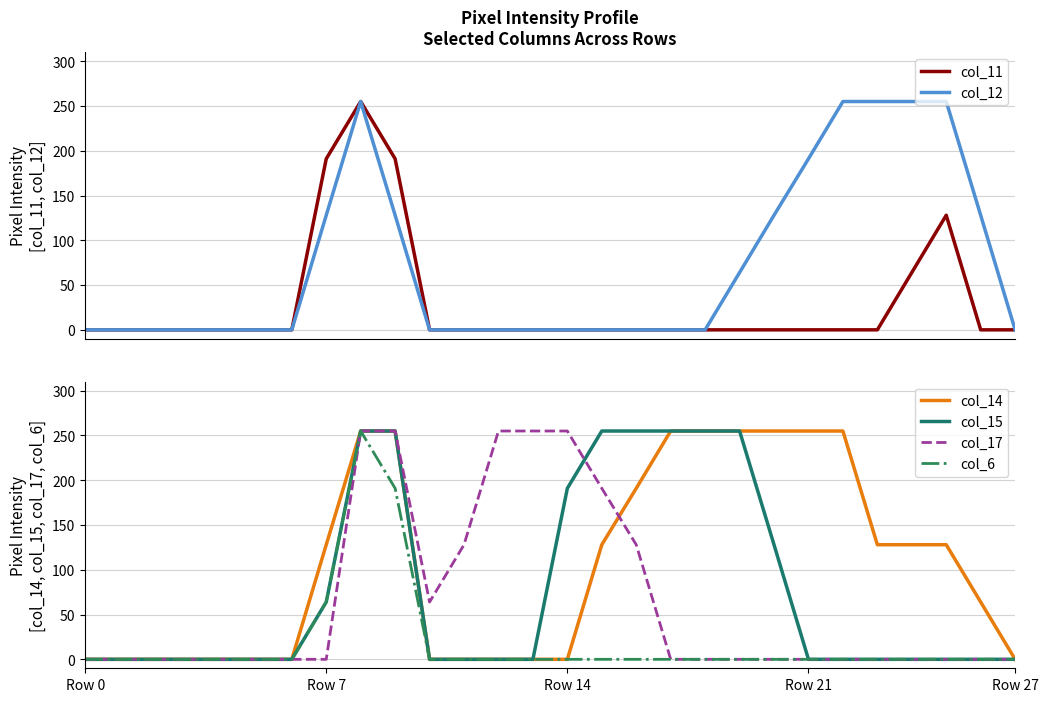

True or false: col_11 and col_14 cross at least once.

False